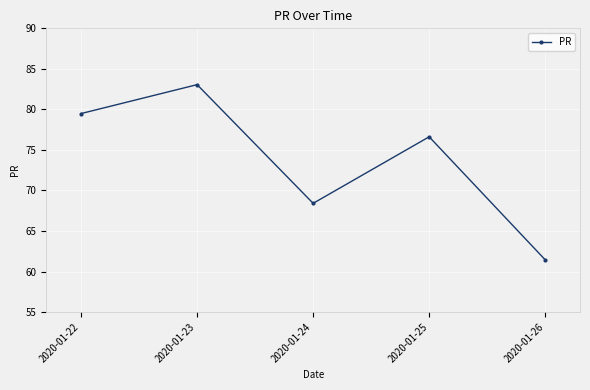

Rank the categories by value from lowest to highest.

2020-01-26, 2020-01-24, 2020-01-25, 2020-01-22, 2020-01-23